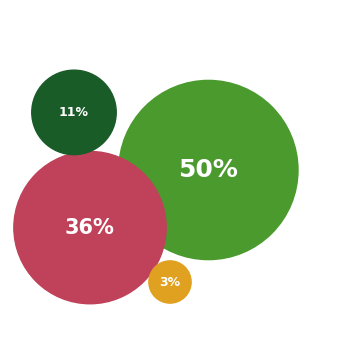

Rank the categories by value from highest to lowest.

Aprobado, No Admitido a Tramitación, Desistido, Rechazado